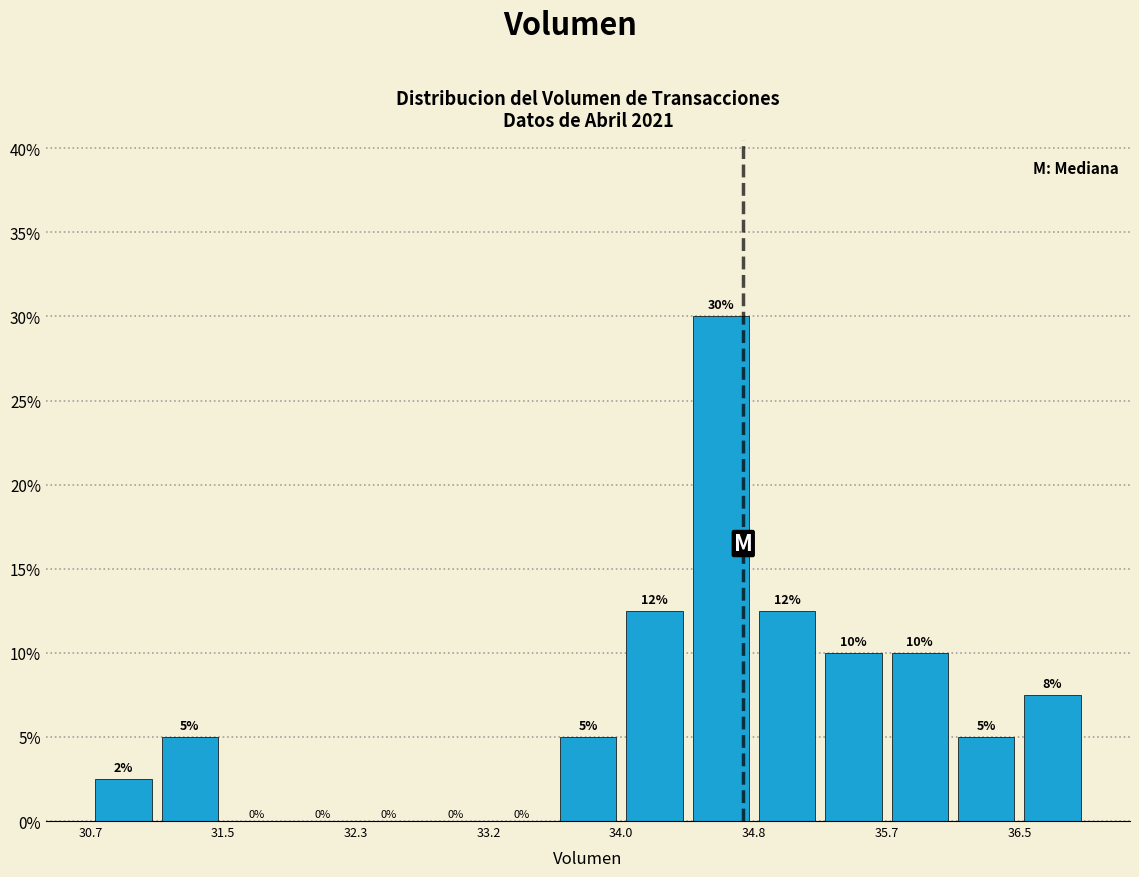

Which range on the x-axis has the tallest bar?

34.4 to 34.8